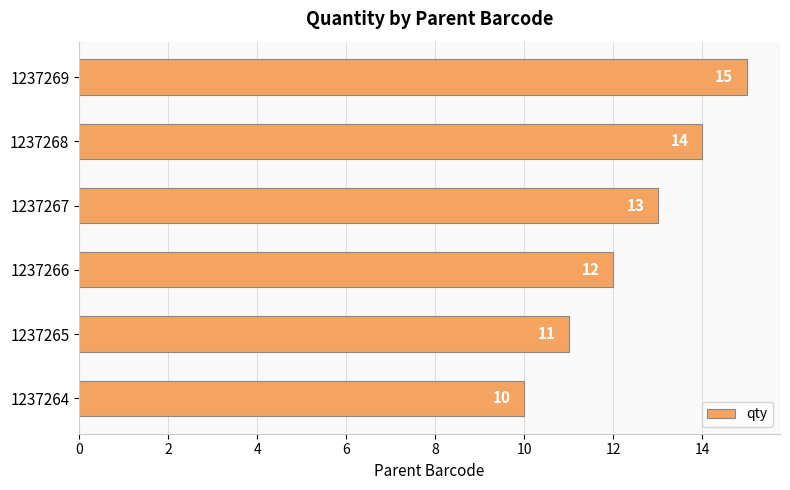

Is it true that the value at 1237269 is 15?

True